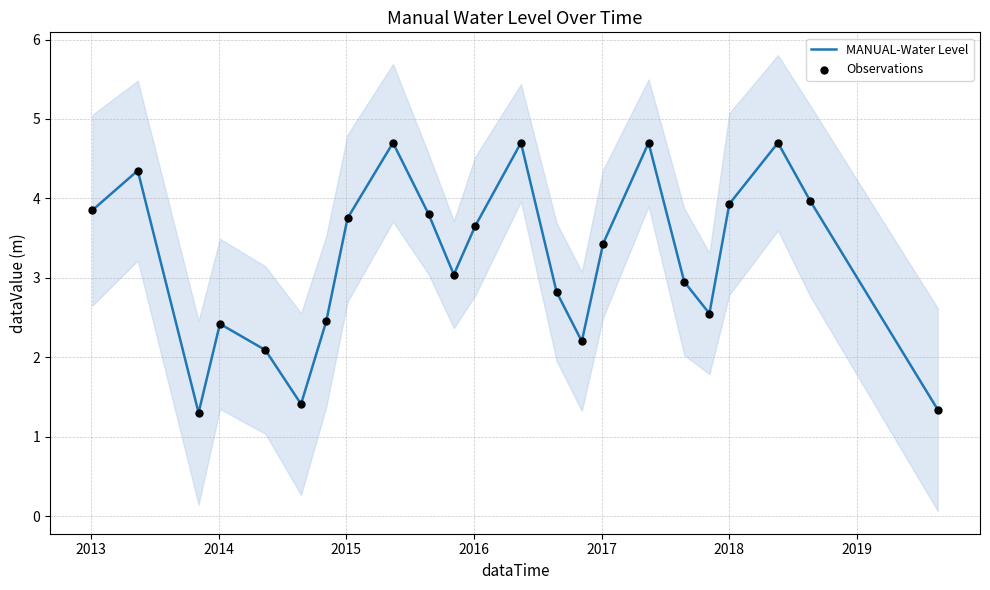

Which series has the largest total across all categories?

MANUAL-Water Level